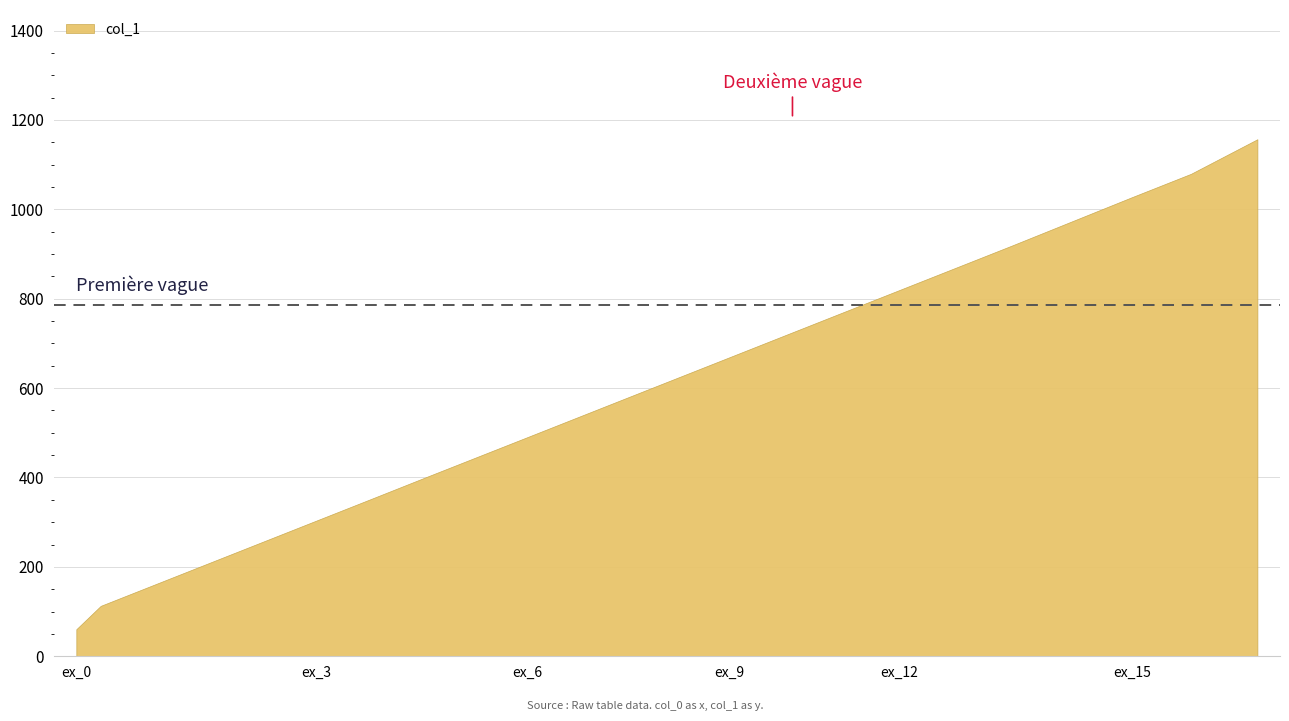

True or false: the data shows 203.1 at ex_2.

True